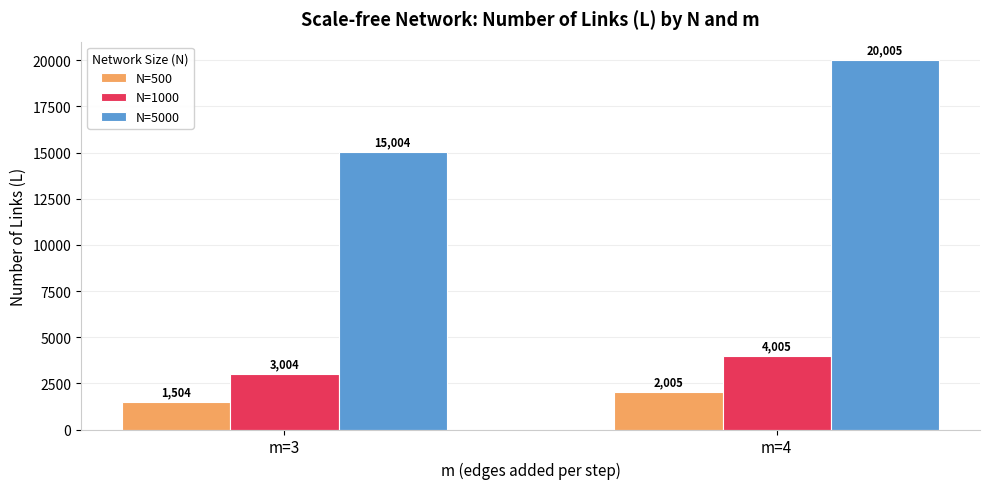

What is the sum of all N=500 values?

3509